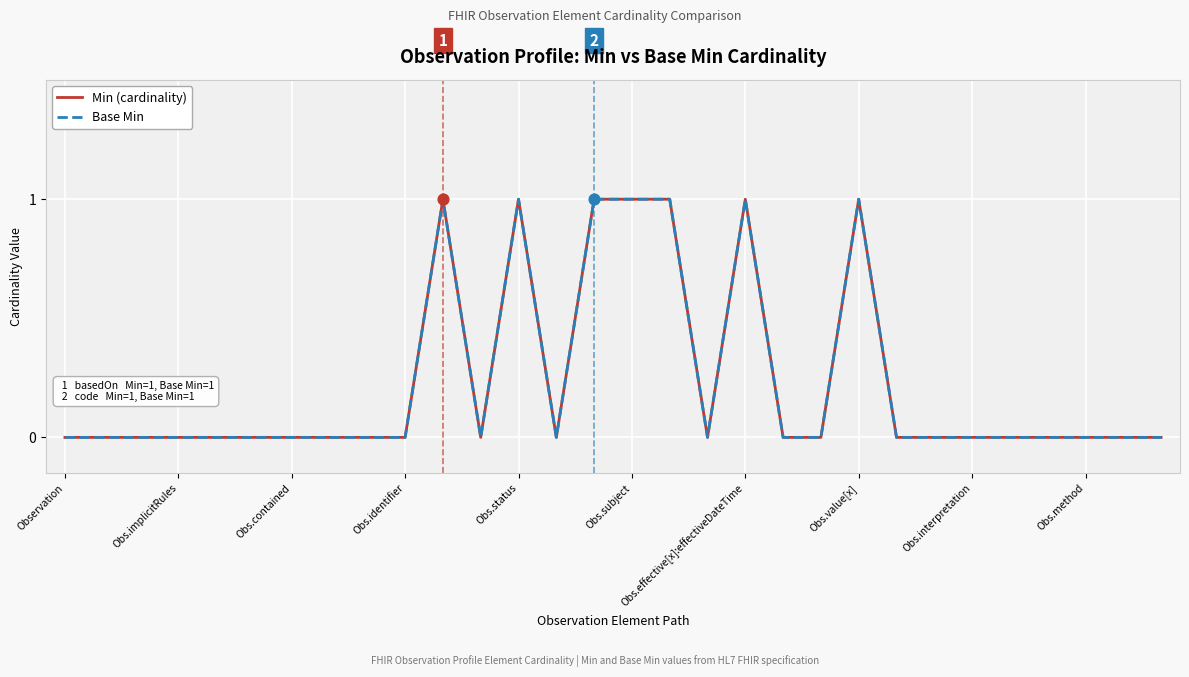

What are all the series names shown in the legend?

Min (cardinality), Base Min